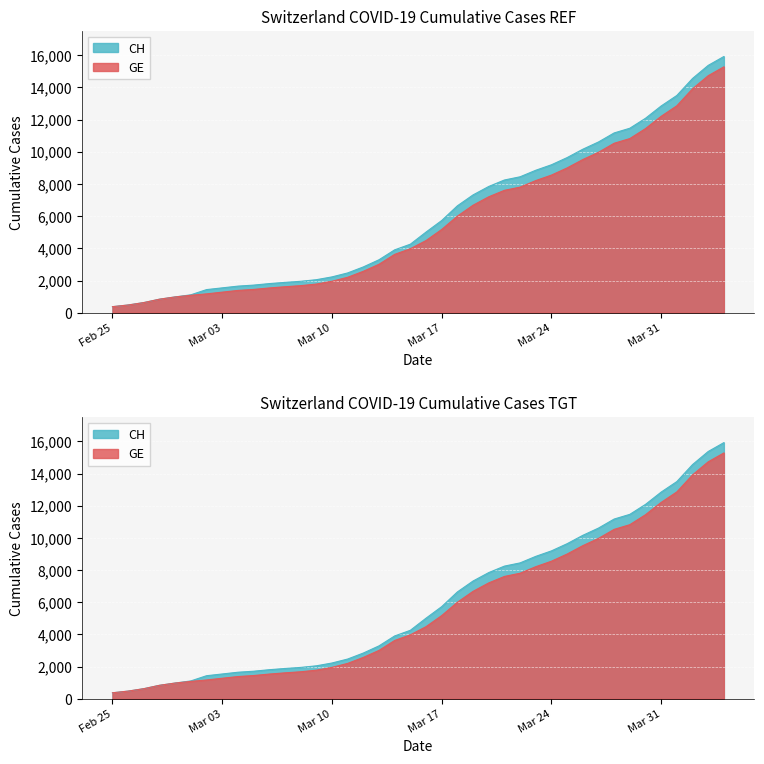

What position from the left is Mar 17?

22